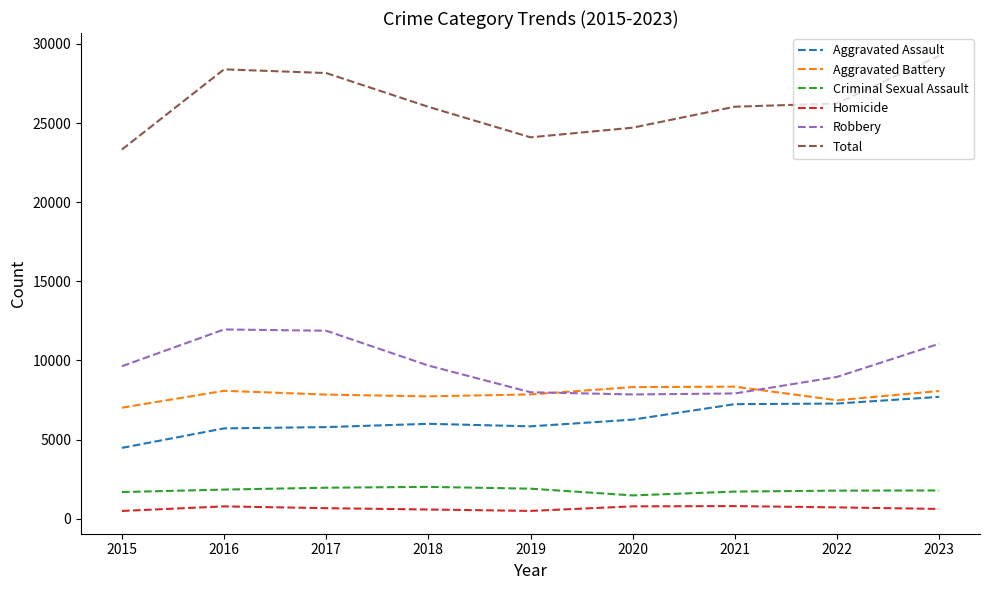

What is the maximum value shown in the chart?

29246